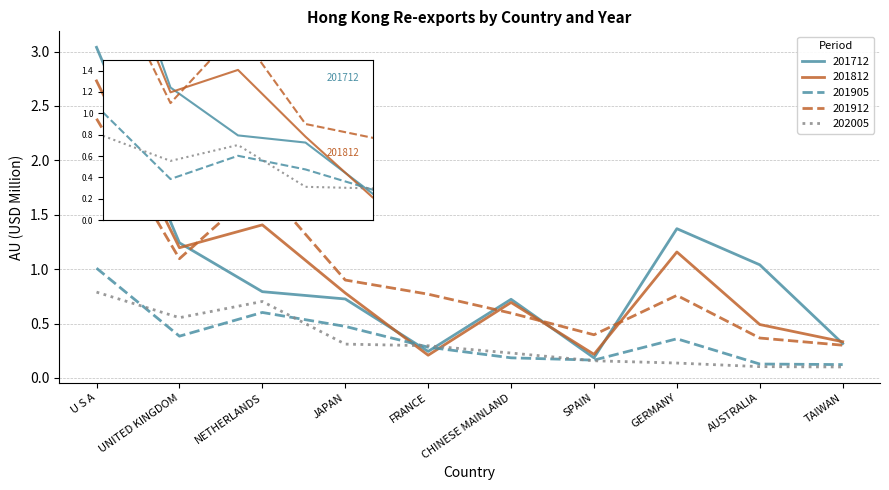

Is it true that 201812 equals 0.8 at JAPAN?

True